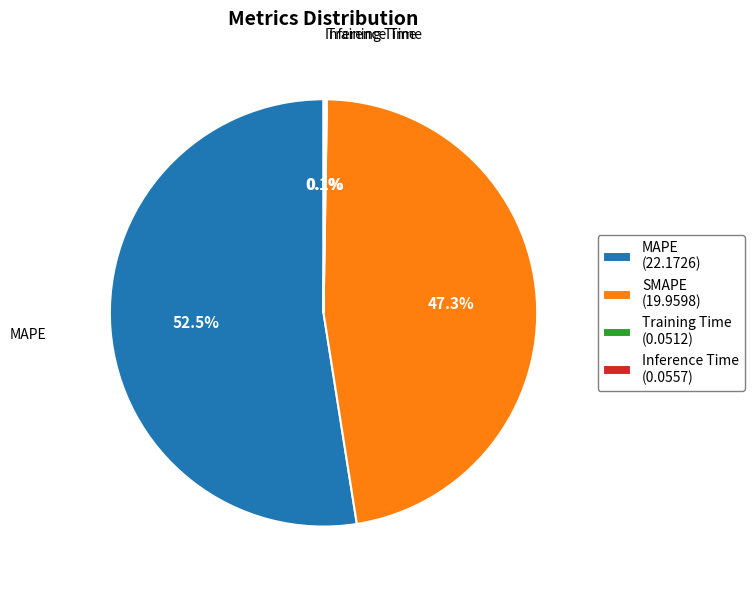

Does any single category account for the majority?

Yes